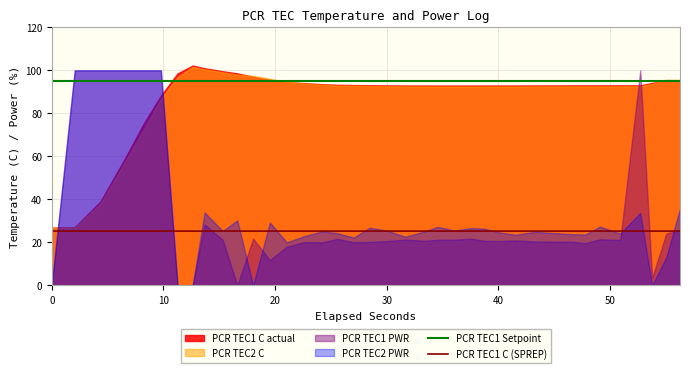

True or false: PCR TEC1 Setpoint has more than 0 points higher than both neighbors.

False